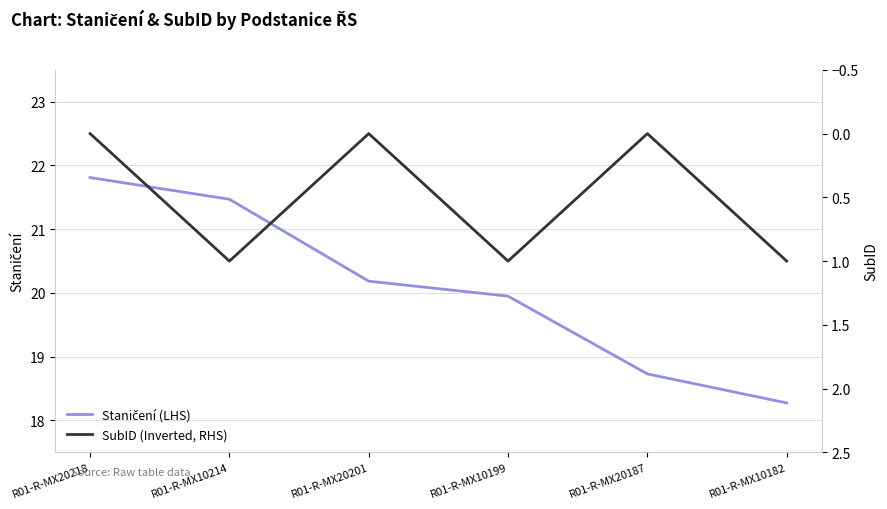

Reading right to left, extract all data points from this chart.

Staničení (LHS): 18.3	18.7	19.9	20.2	21.5	21.8
SubID (Inverted, RHS): 1.0	0.0	1.0	0.0	1.0	0.0